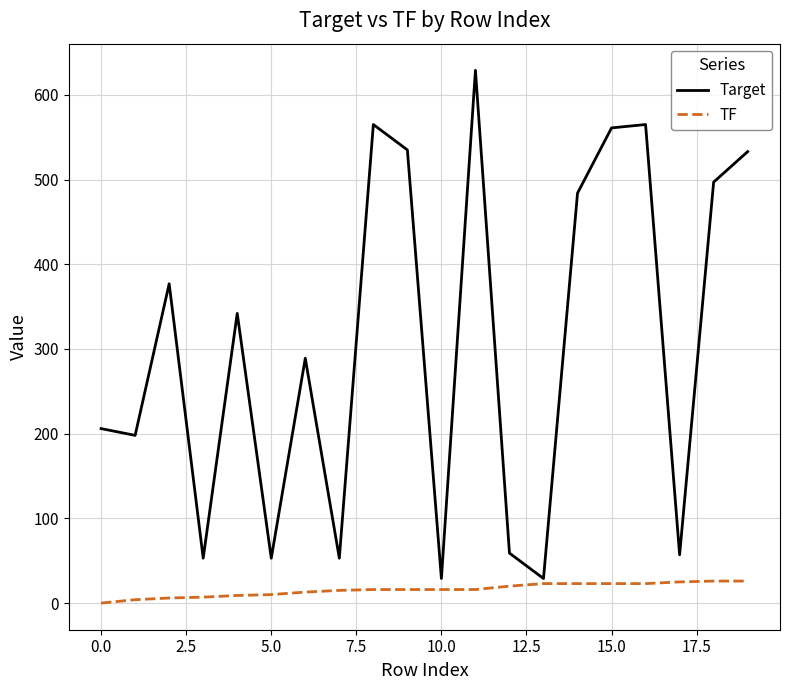

True or false: TF and Target cross at least once.

False